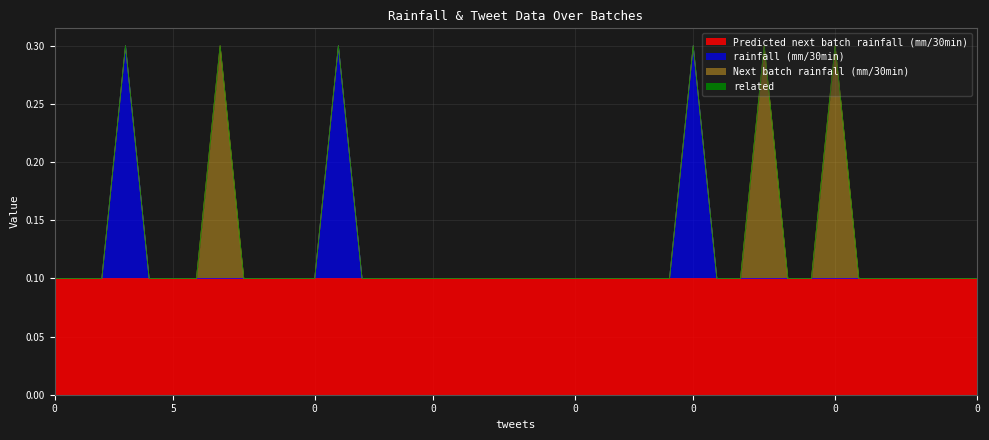

Does the chart display data point markers on the line(s)?

No